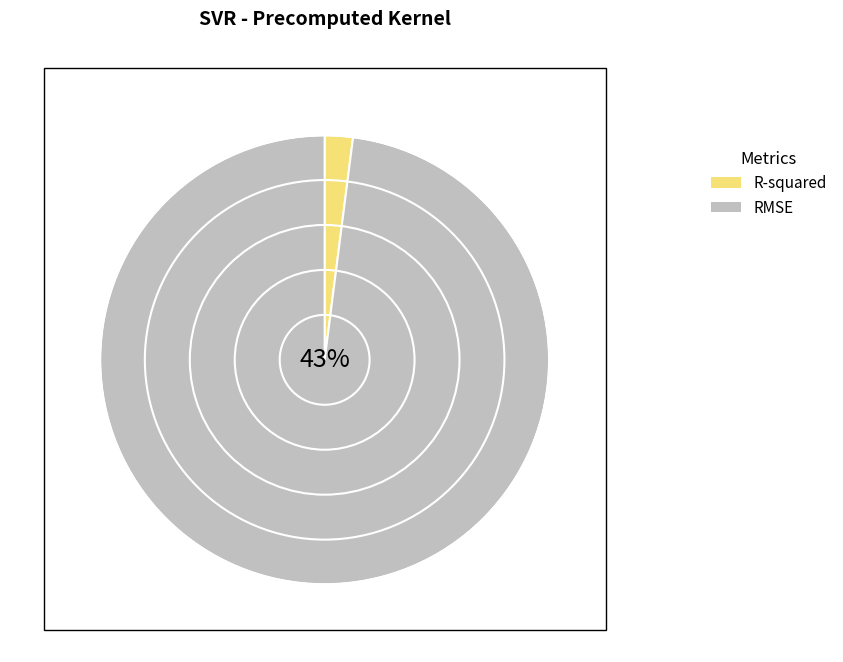

Which category has the smallest portion of the pie?

R-squared